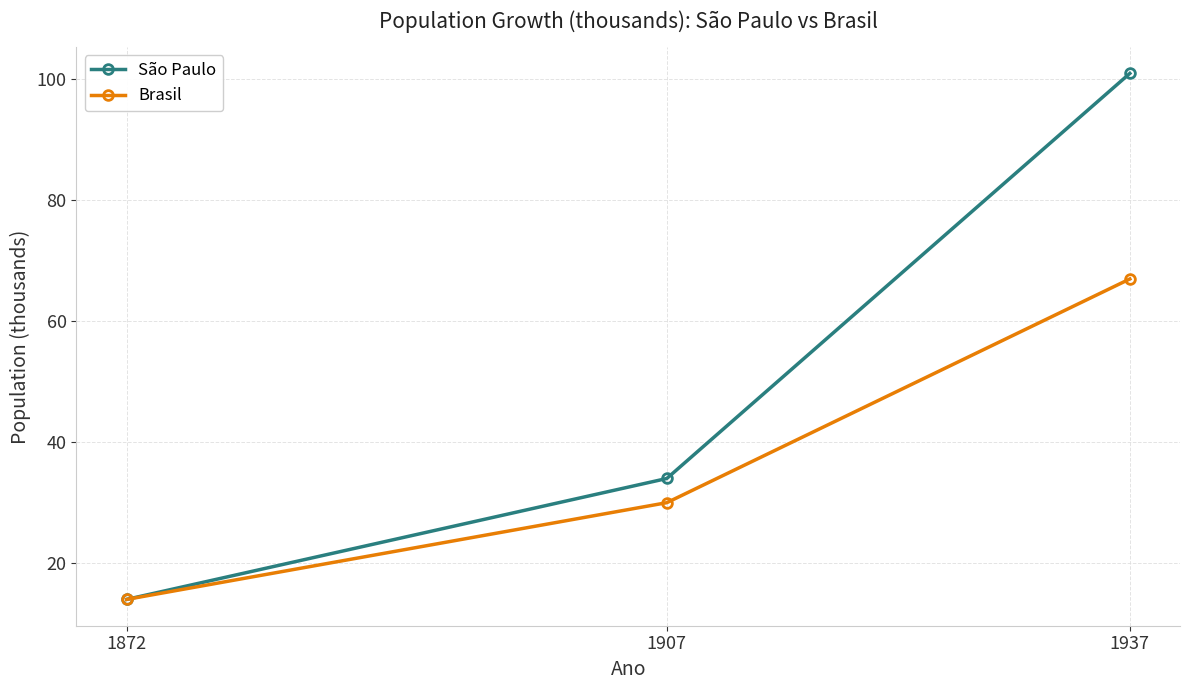

What is the value of the Brasil point at the 2nd from the left?

30